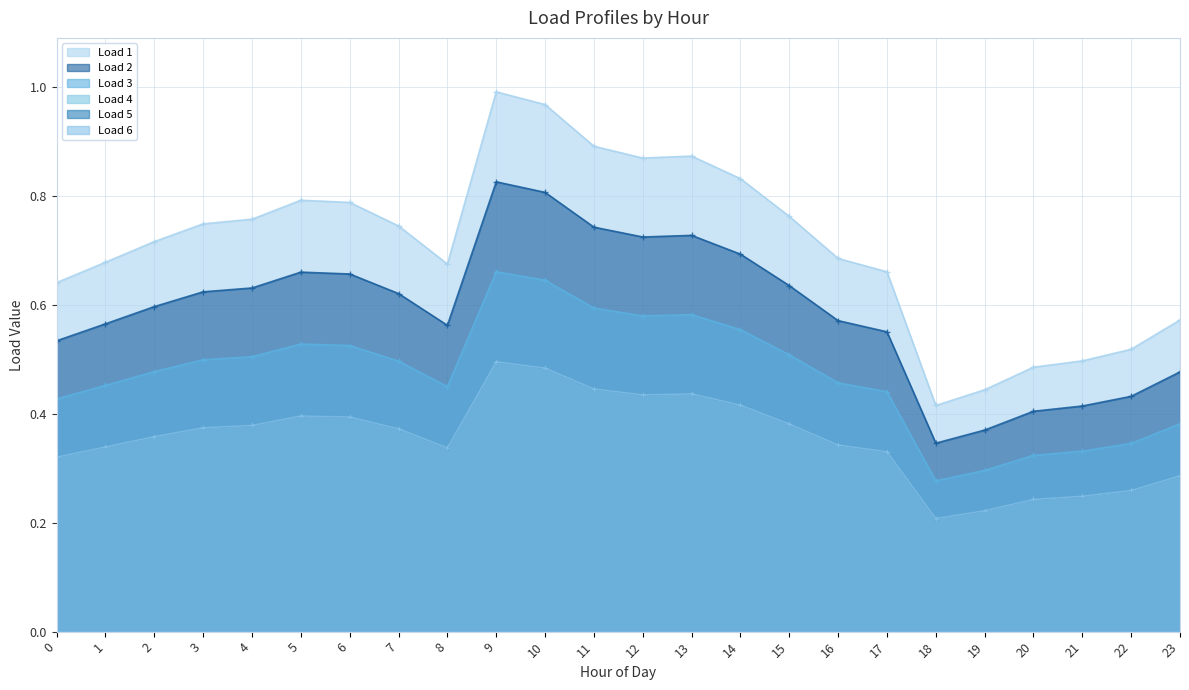

What are all the series names shown in the legend?

Load 1, Load 2, Load 3, Load 4, Load 5, Load 6